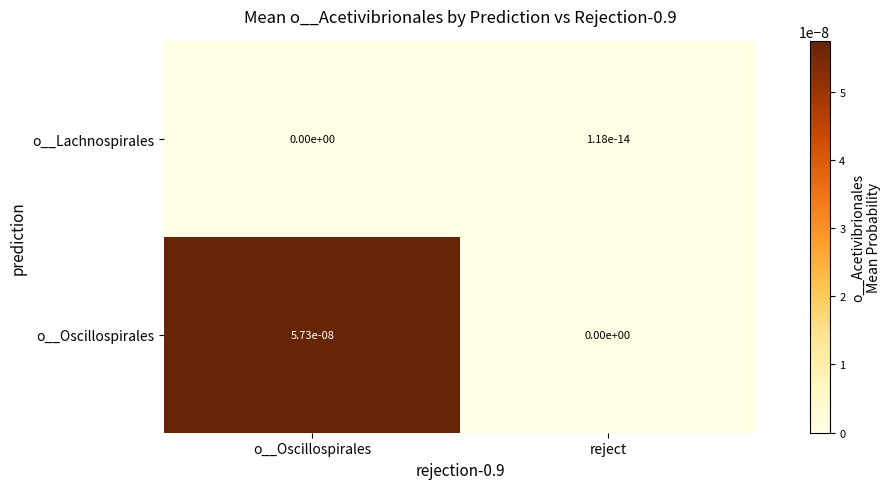

Which category has the highest value across all series?

o__Oscillospirales